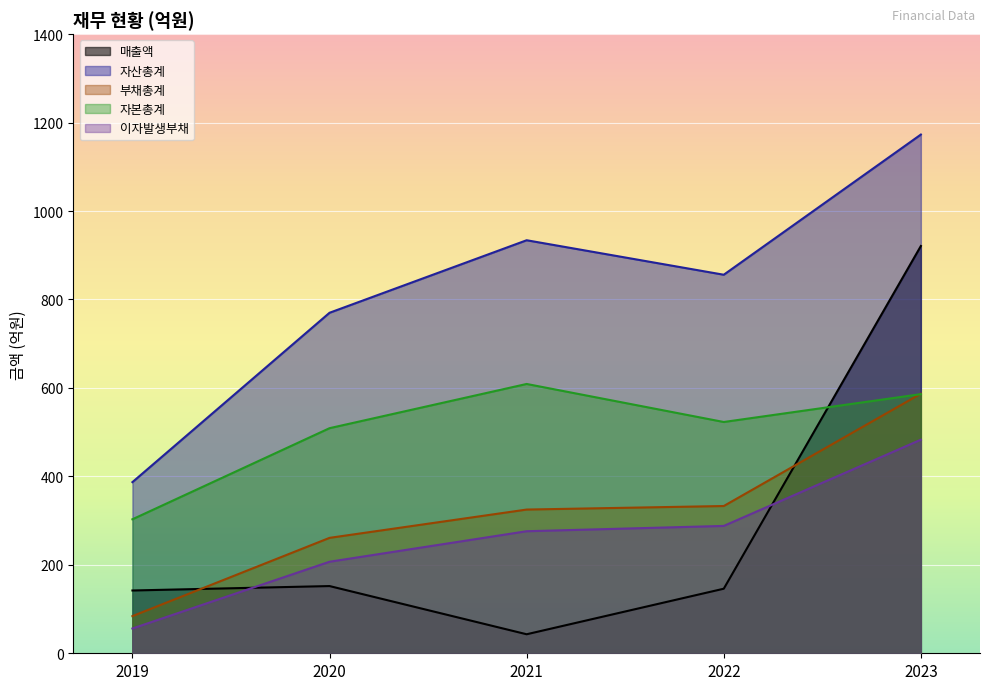

Is it true that 자산총계 equals 455 at 2022?

False